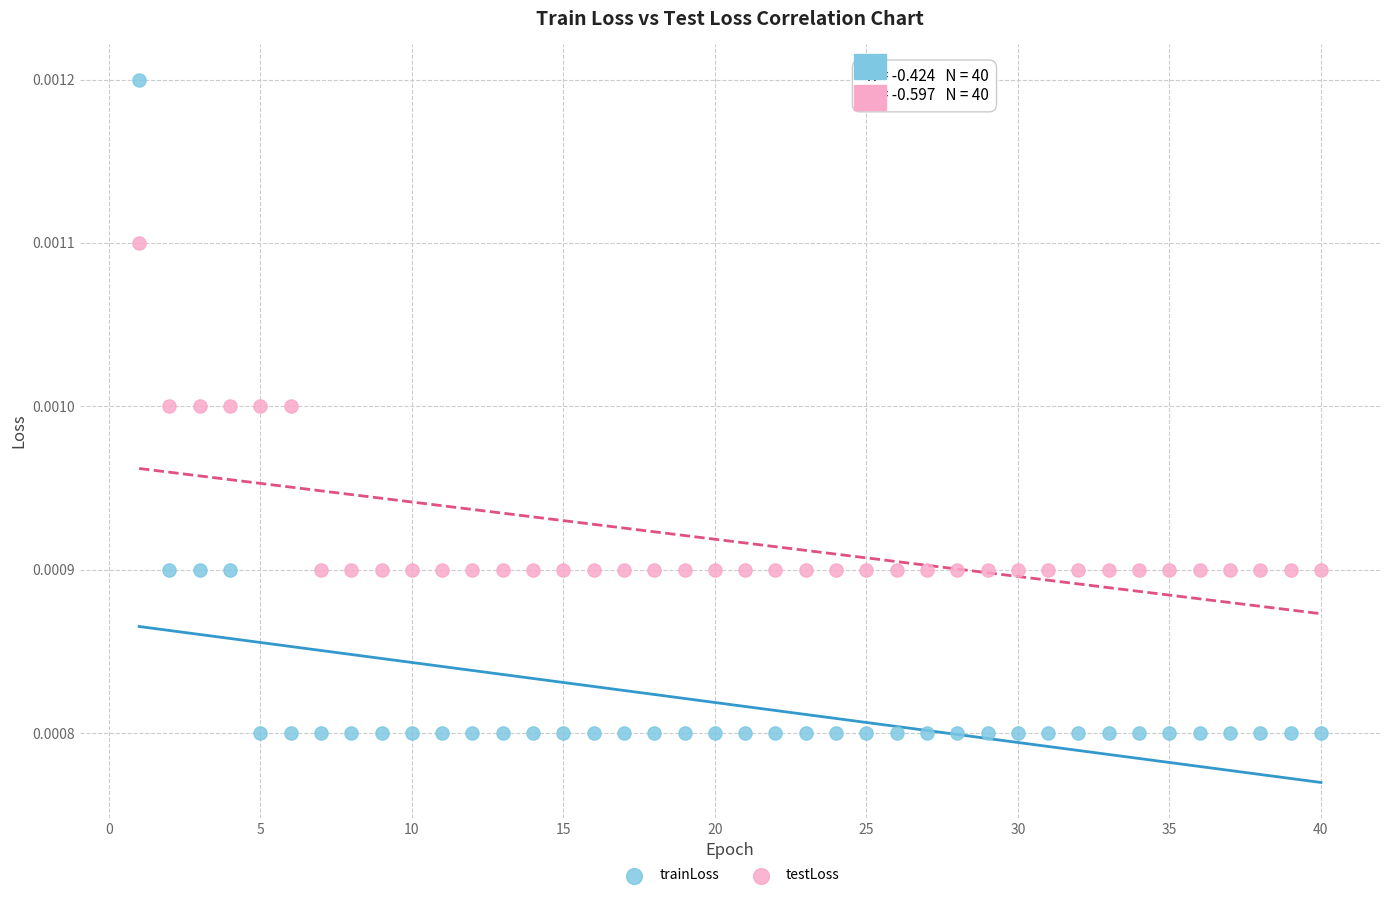

What are all the series names shown in the legend?

trainLoss, testLoss